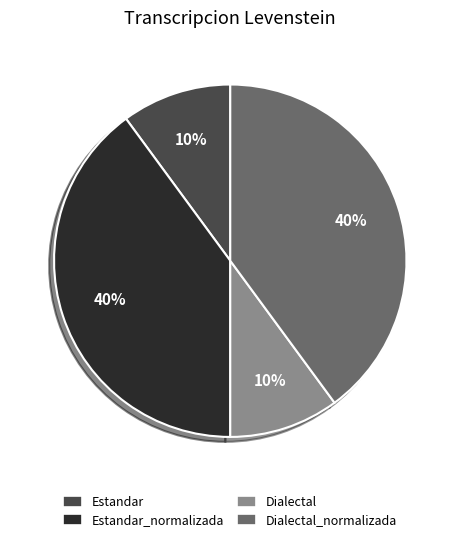

Count the number of slices in the pie.

4